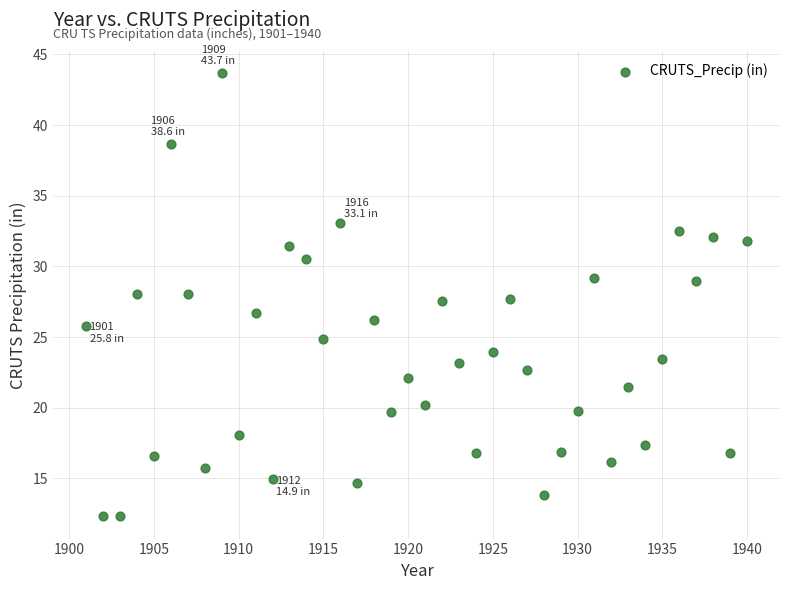

What is the range of X values (max minus min)?

39.0